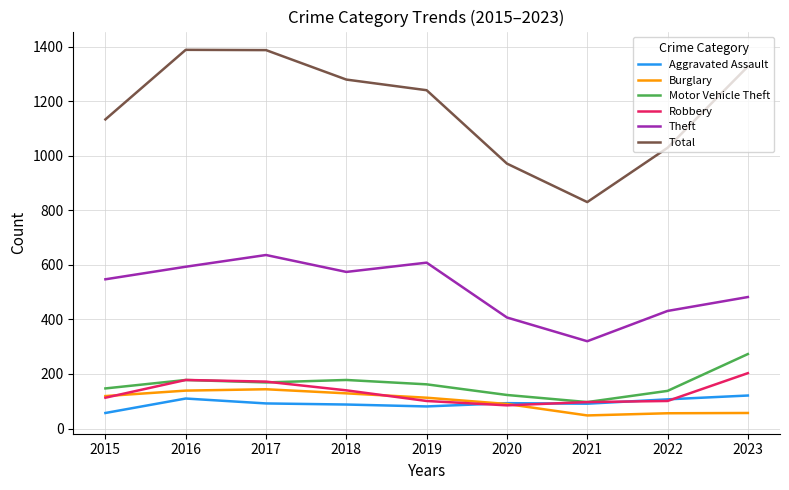

Where does the Motor Vehicle Theft series first go above 162?

2016